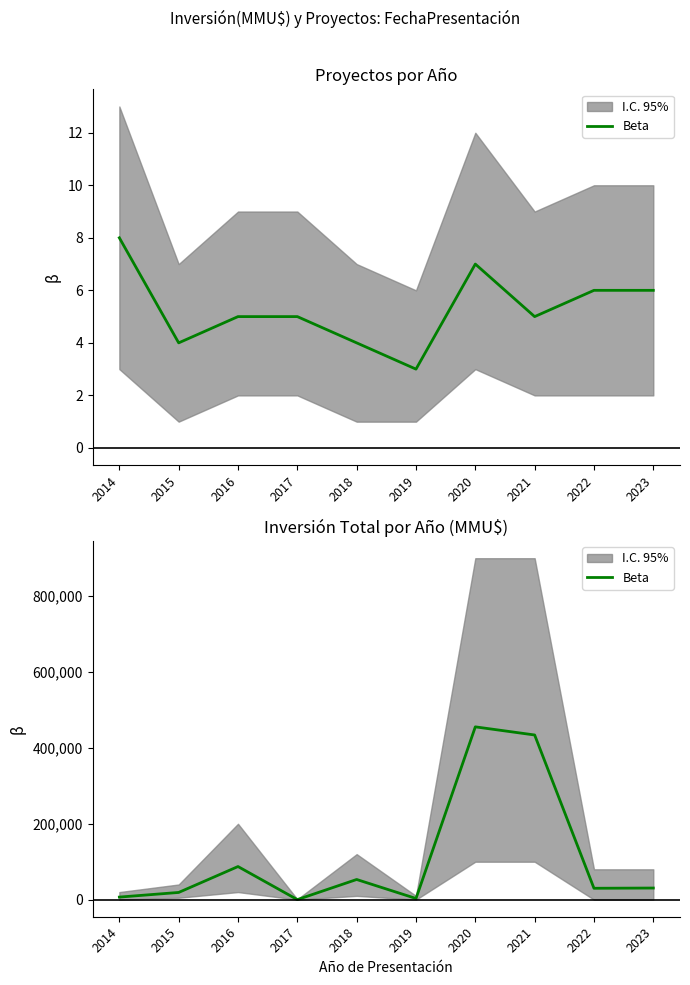

How many values are below 30630?

5